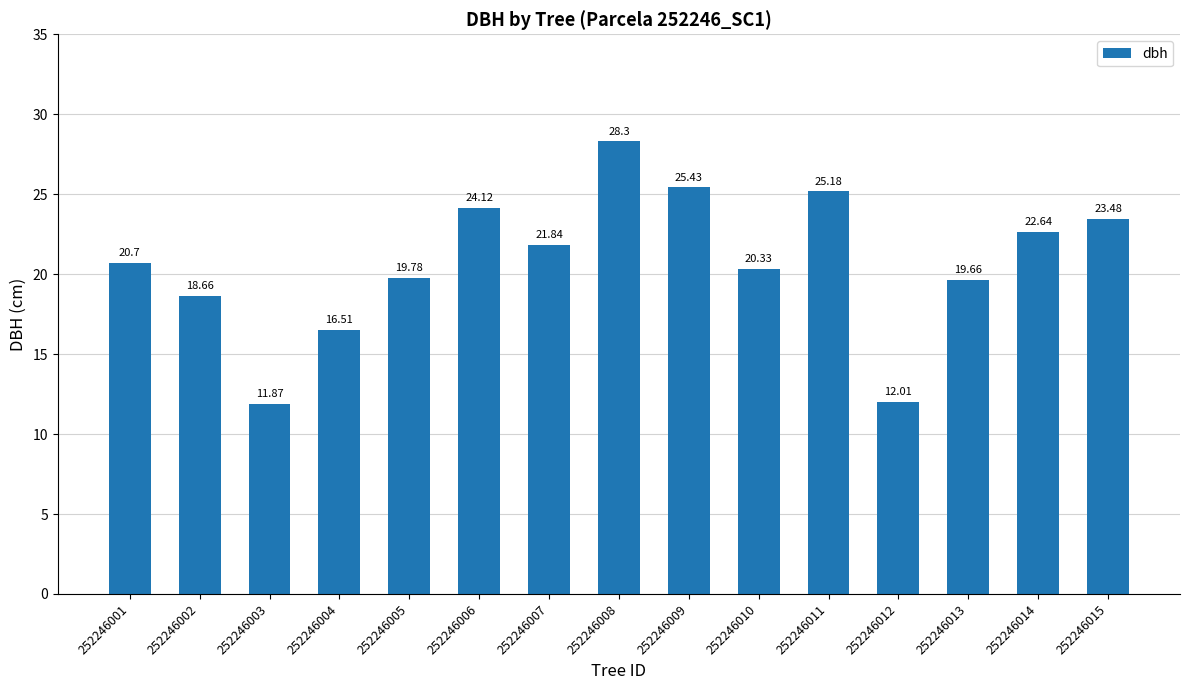

Reading right to left, transcribe all the data shown in this chart.

252246015=23.5	252246014=22.6	252246013=19.7	252246012=12.0	252246011=25.2	252246010=20.3	252246009=25.4	252246008=28.3	252246007=21.8	252246006=24.1	252246005=19.8	252246004=16.5	252246003=11.9	252246002=18.7	252246001=20.7